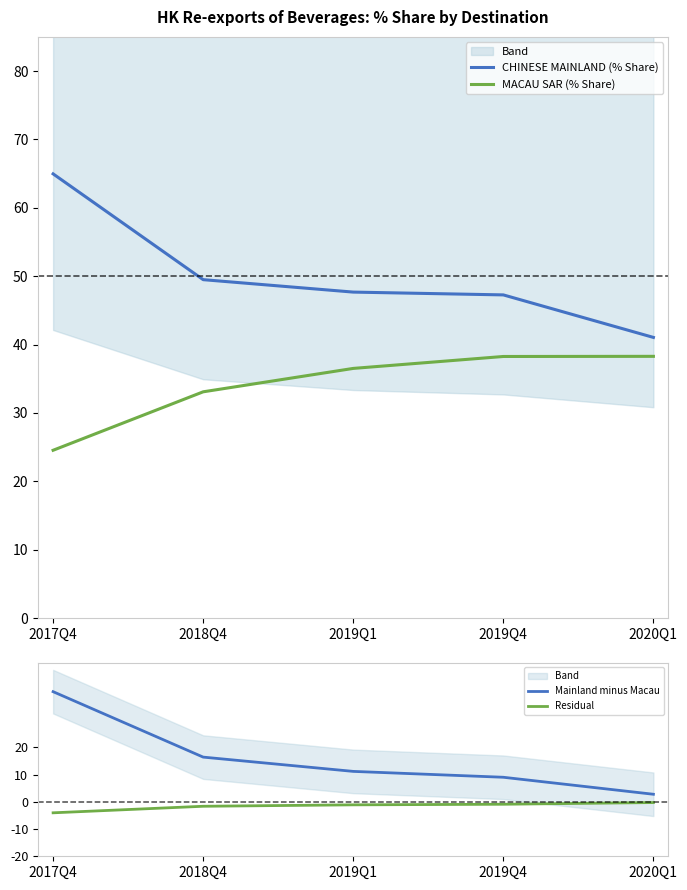

True or false: Residual has more than 2 points higher than both neighbors.

False